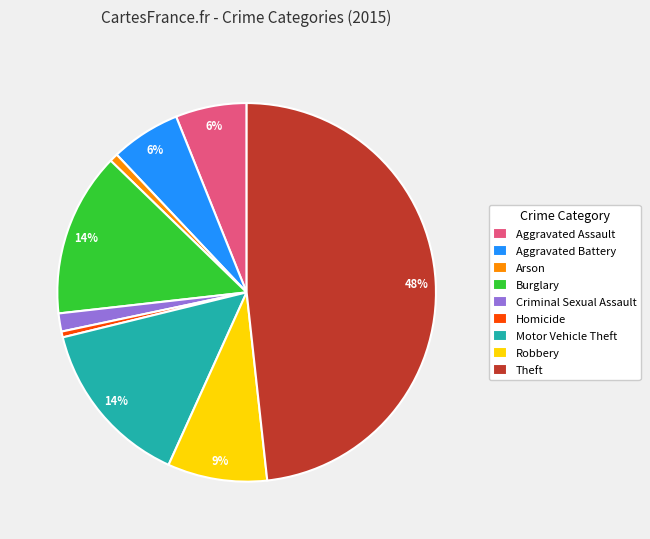

Between Criminal Sexual Assault and Robbery, which is larger?

Robbery